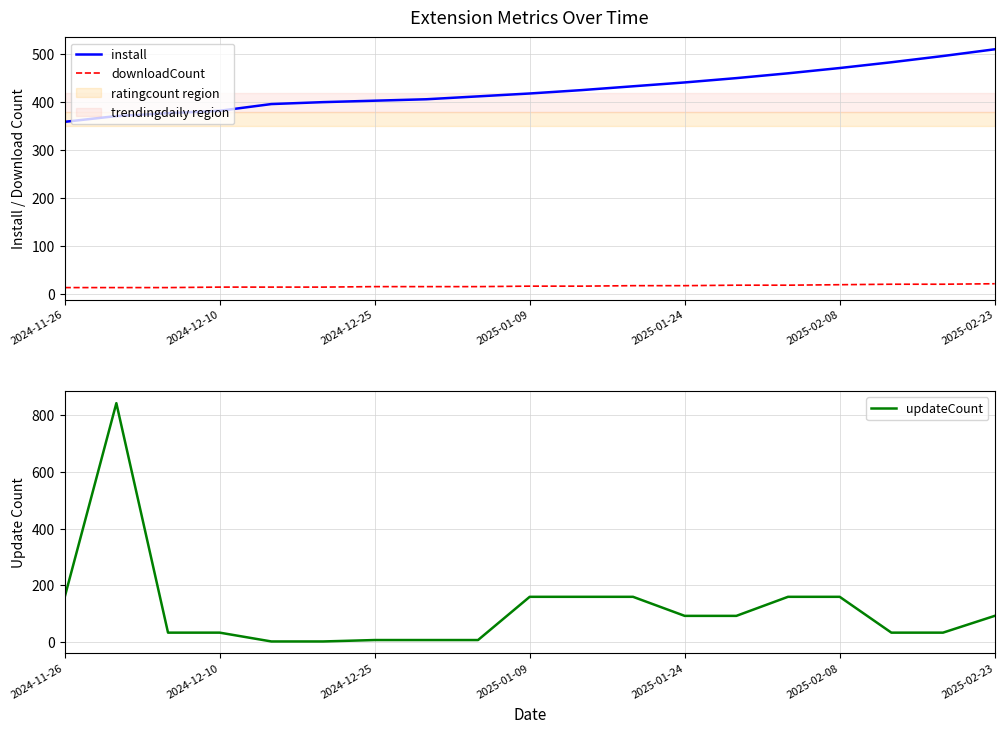

True or false: install has a value of 359 at 2024-11-26.

True